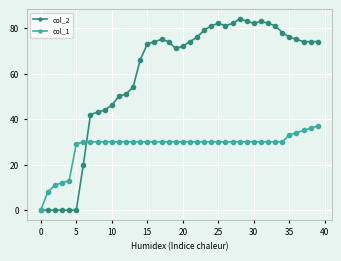

List the series in order of their peak value, lowest first.

col_1, col_2